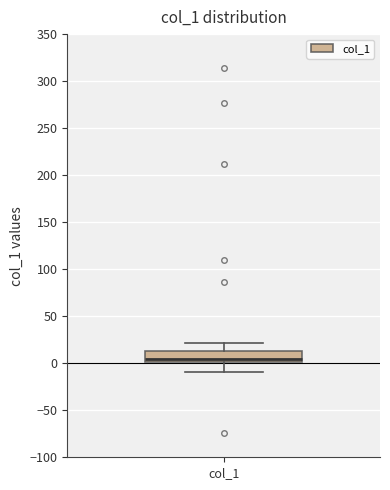

Read this box plot against the y-axis: the position of the median line, the range covered by the box, and the ends of both whiskers. The values are not printed on the chart, so give them approximately, as read against the axis.

median 5, box 0 to 15, whiskers -10 to 20